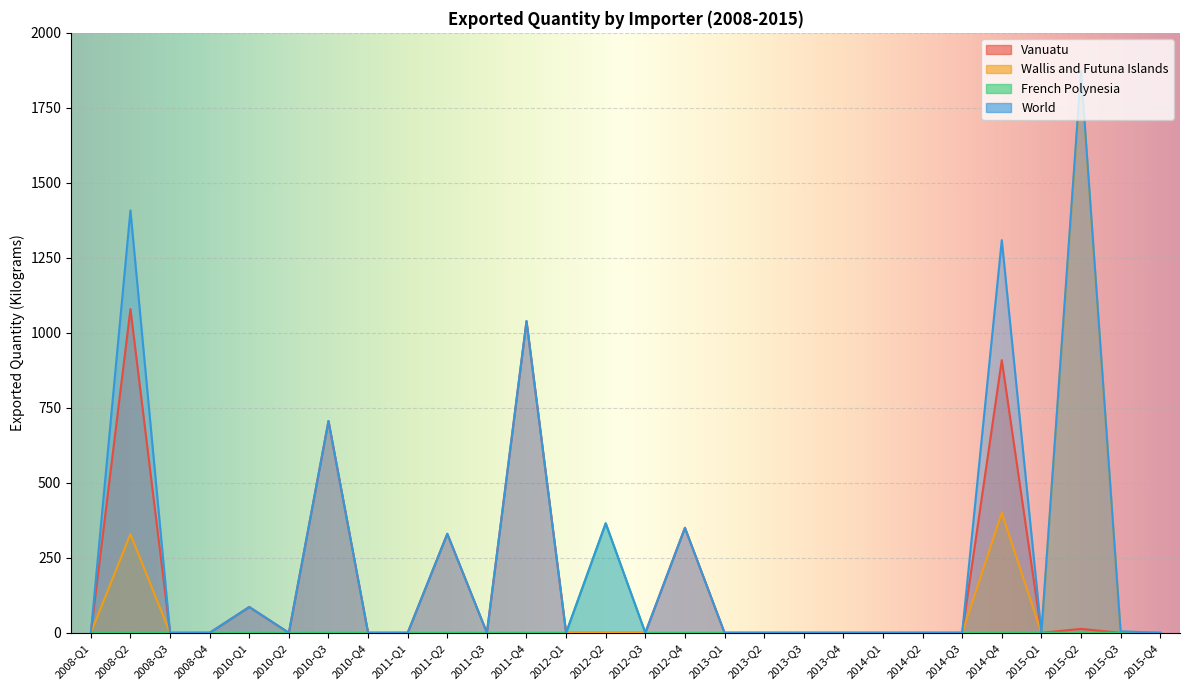

How many values in the French Polynesia series exceed 0?

1